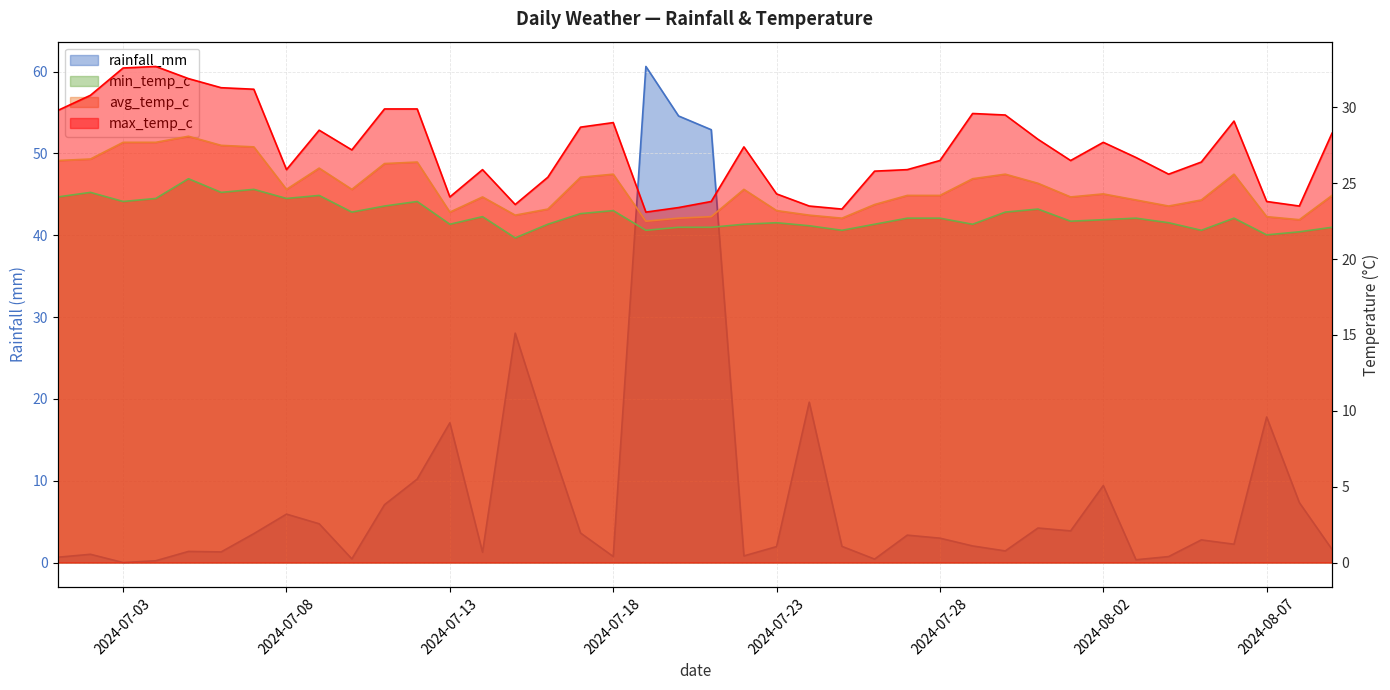

How many interior local valleys does the avg_temp_c series have?

9